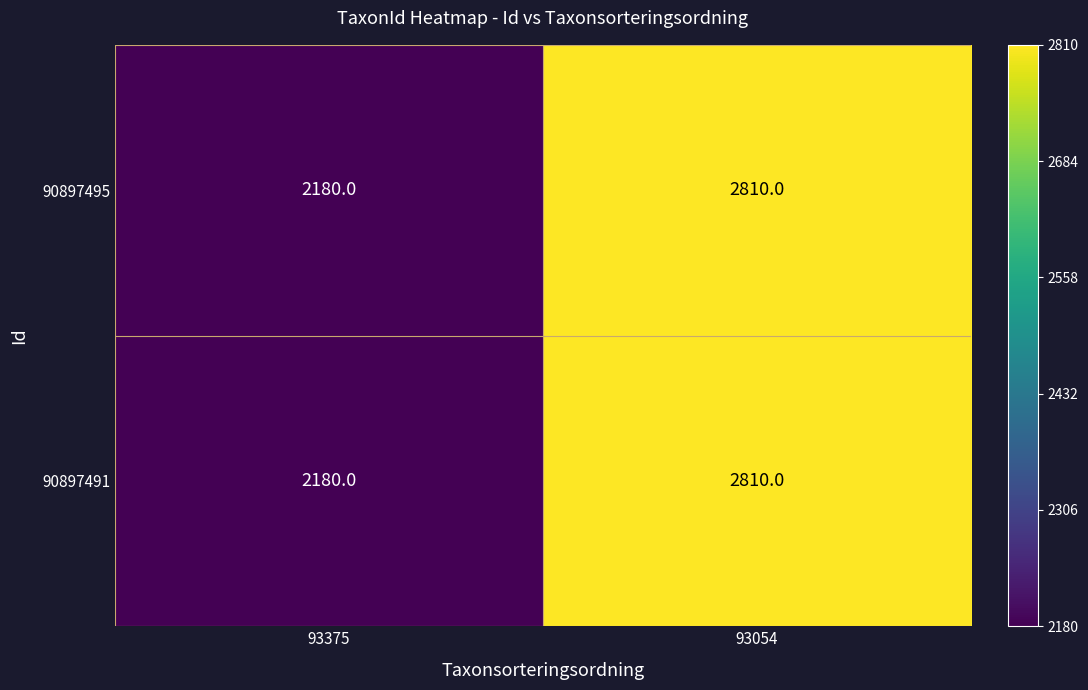

What is the sum of all 90897491 values?

4990